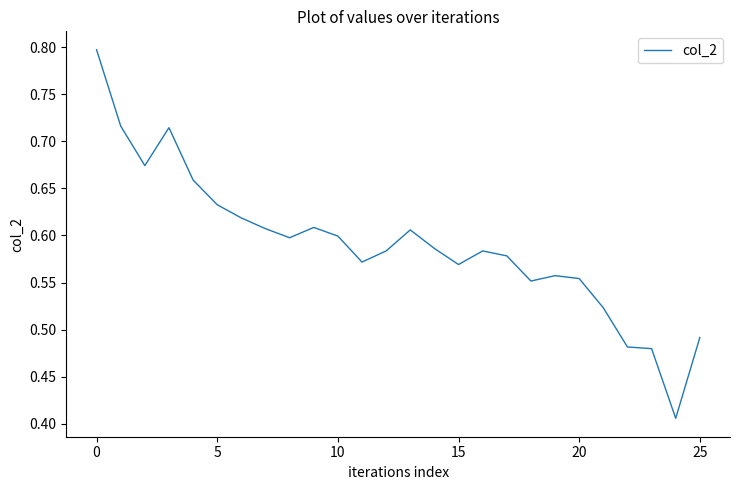

What is the maximum value shown in the chart?

0.8